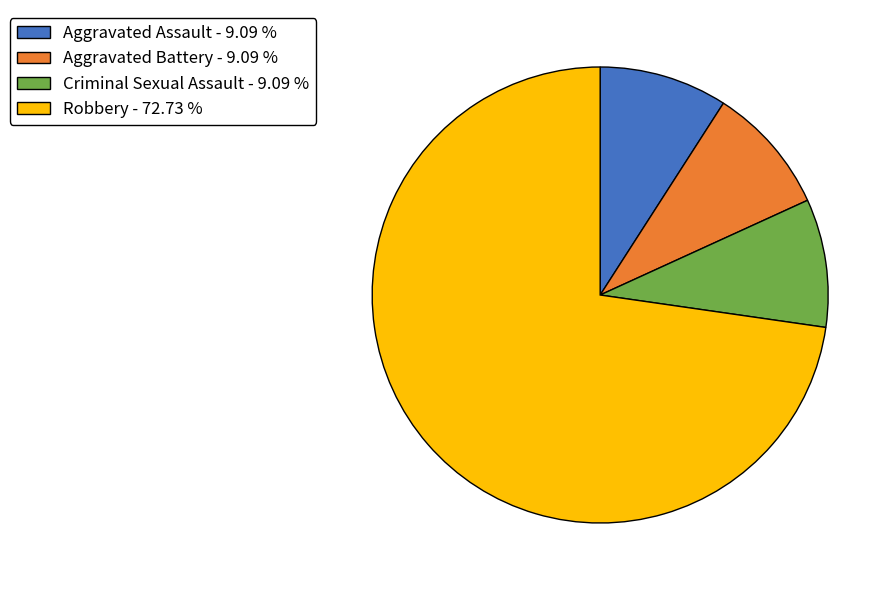

Is there a majority slice in this chart?

Yes